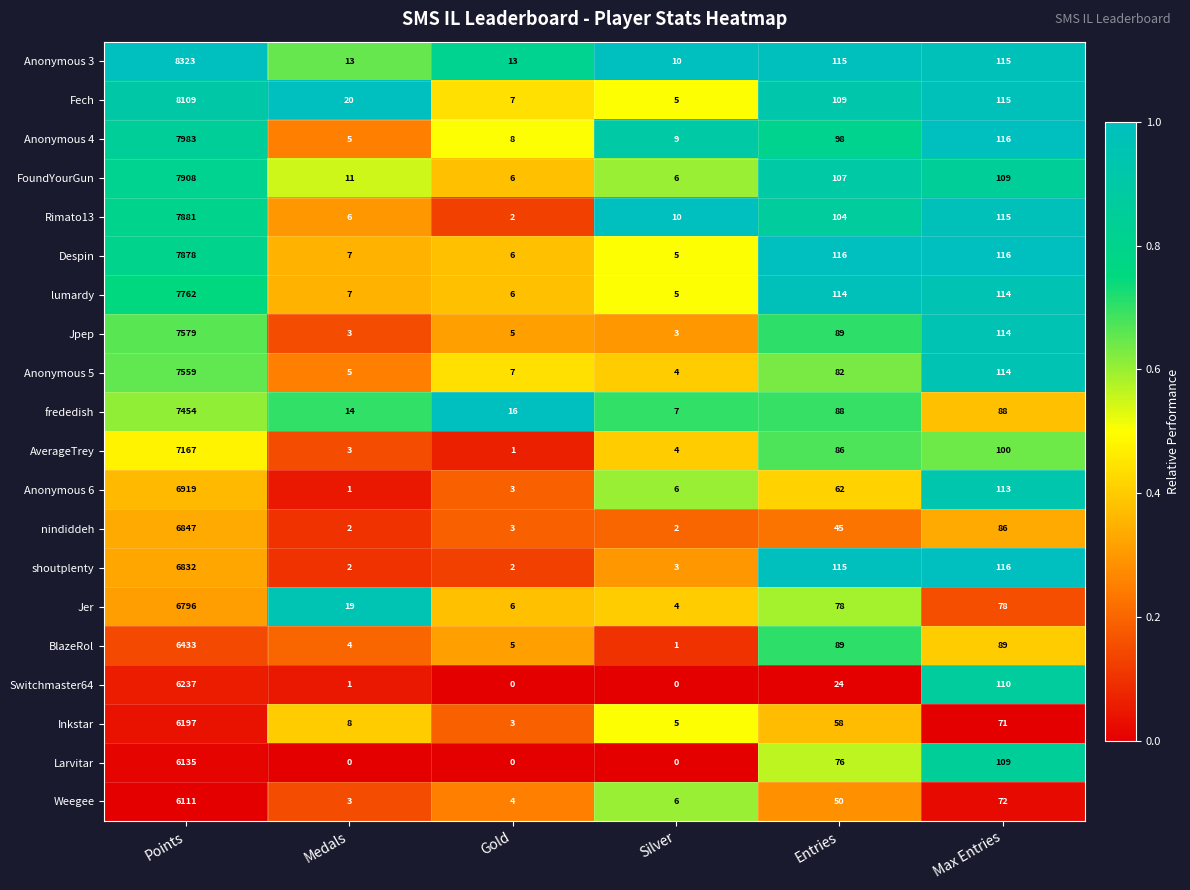

Is the value of AverageTrey at Entries greater than the value of Rimato13 at Max Entries?

No